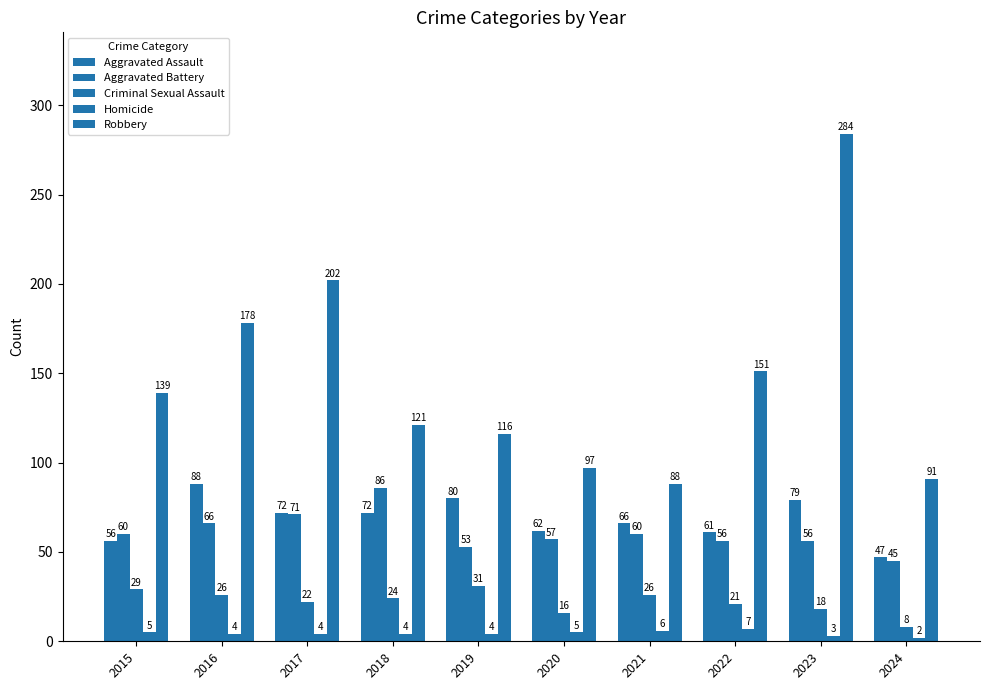

What is the value of the Criminal Sexual Assault bar at the 9th from the left?

18